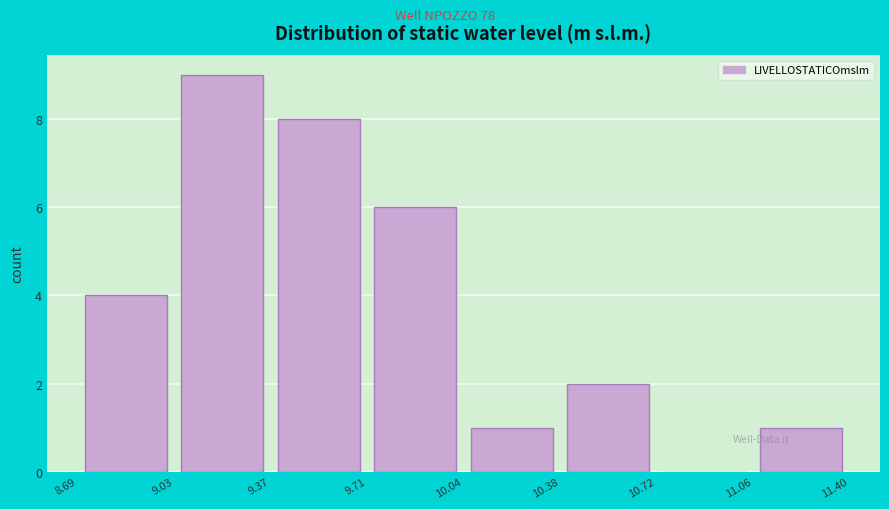

How tall is the bar that spans 8.69 to 9.03 on the x-axis? The values are not printed on the chart, so give them approximately, as read against the axis.

4